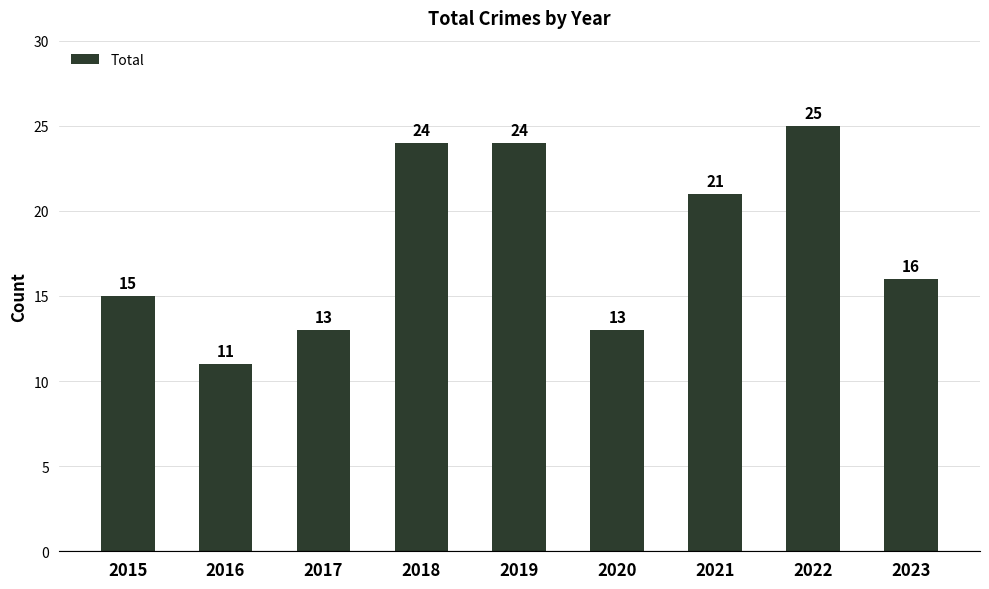

Does the chart contain any negative values?

No